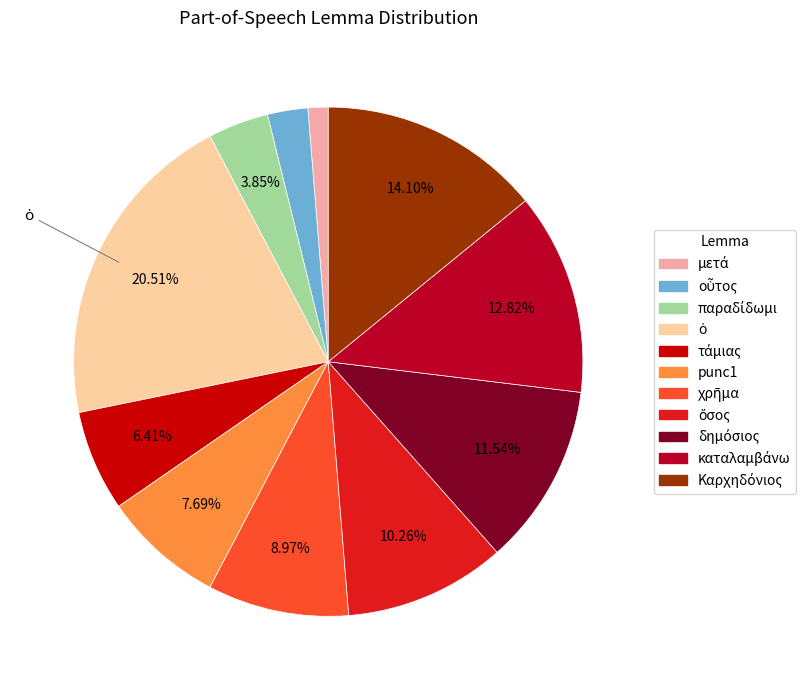

Count the number of slices in the pie.

11